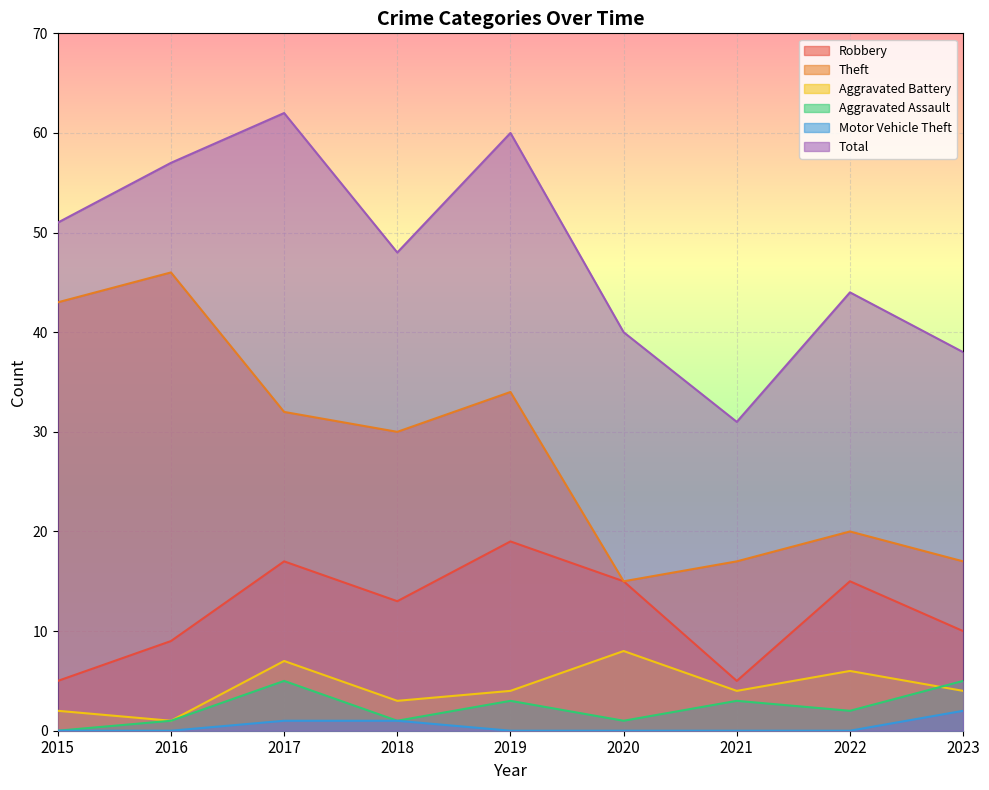

Between 2016 and 2021, which series saw the biggest shift?

Theft